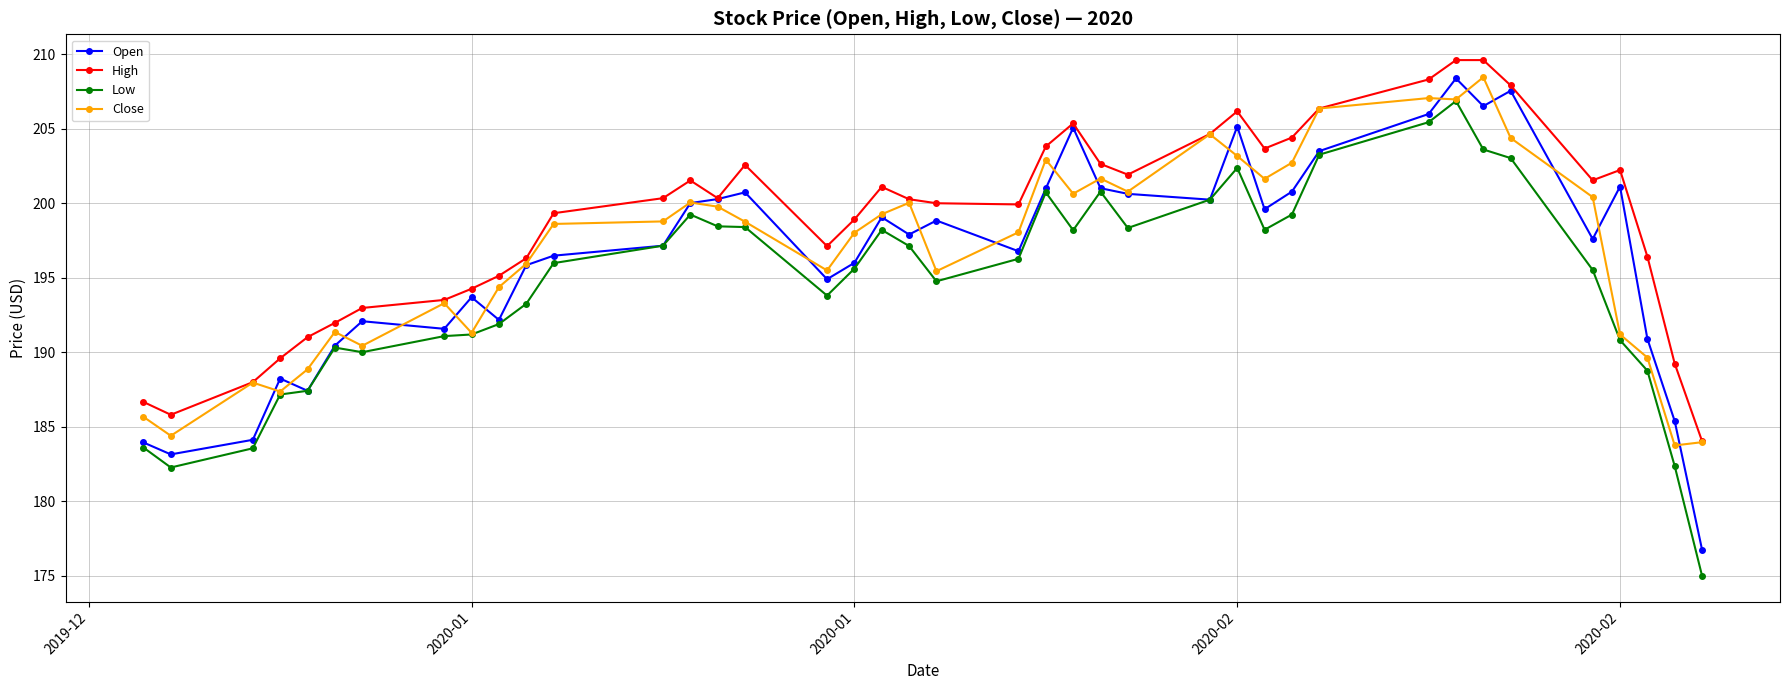

Which series has the largest total across all categories?

High